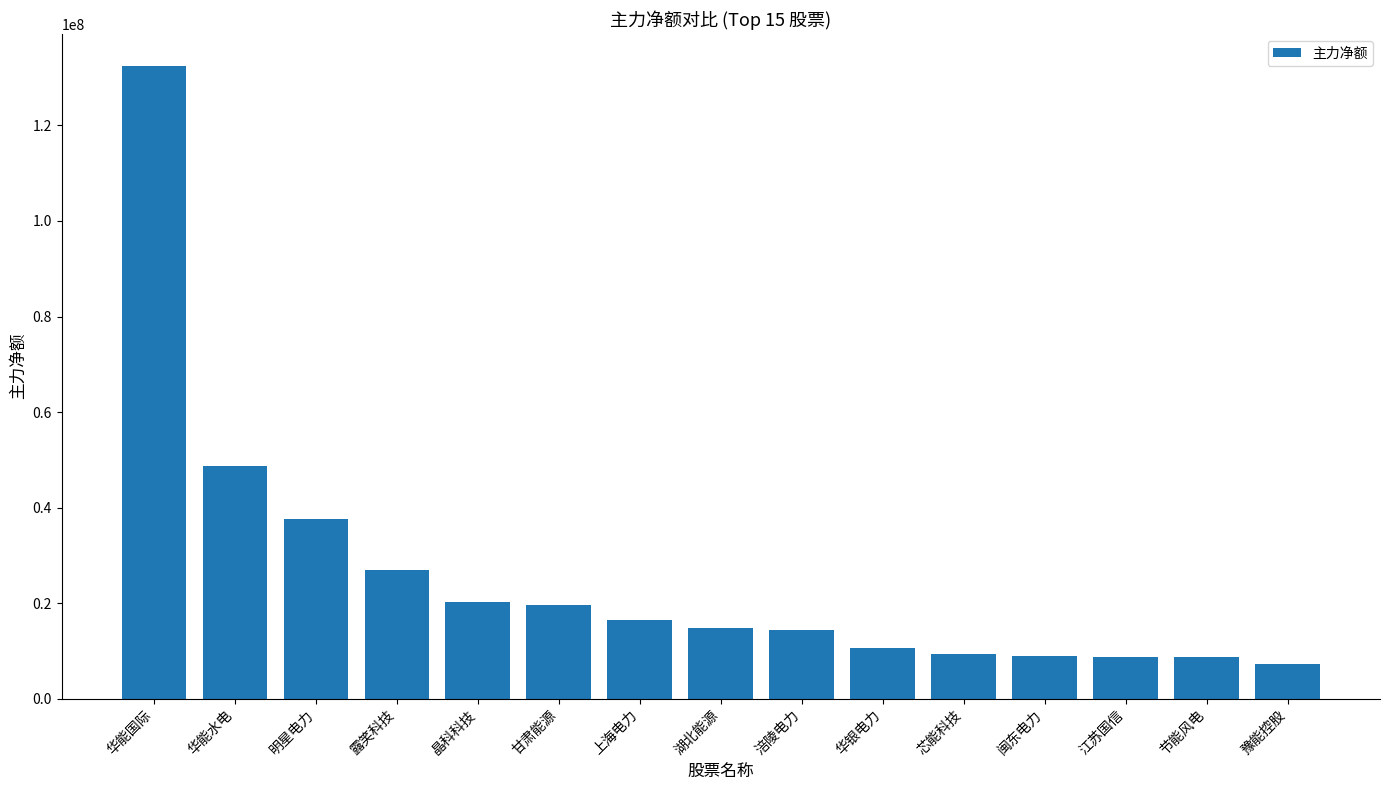

What position from the left is 闽东电力?

12